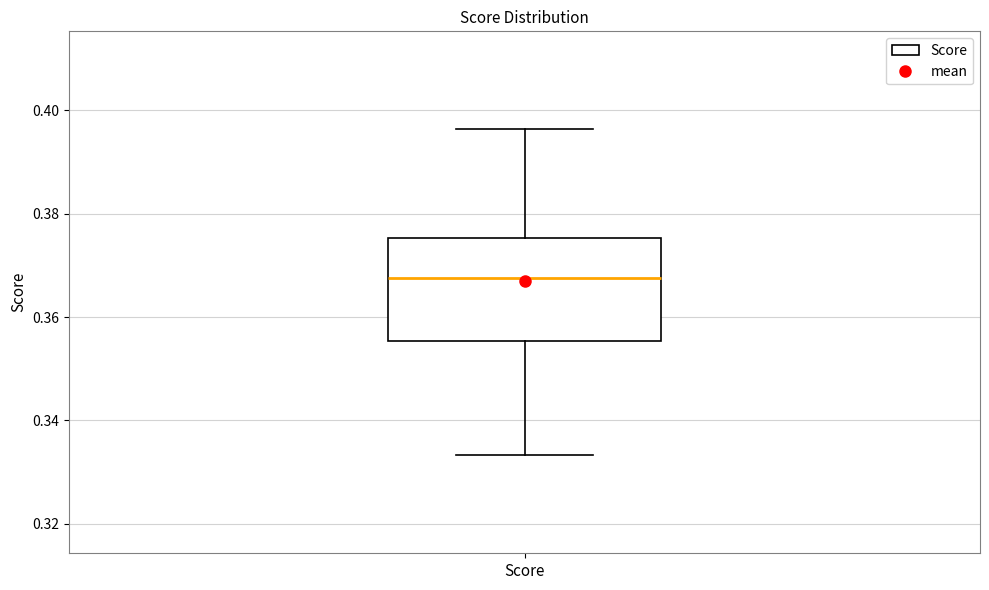

Read this box plot against the y-axis: the position of the median line, the range covered by the box, and the ends of both whiskers. The values are not printed on the chart, so give them approximately, as read against the axis.

median 0.368, box 0.356 to 0.376, whiskers 0.334 to 0.396